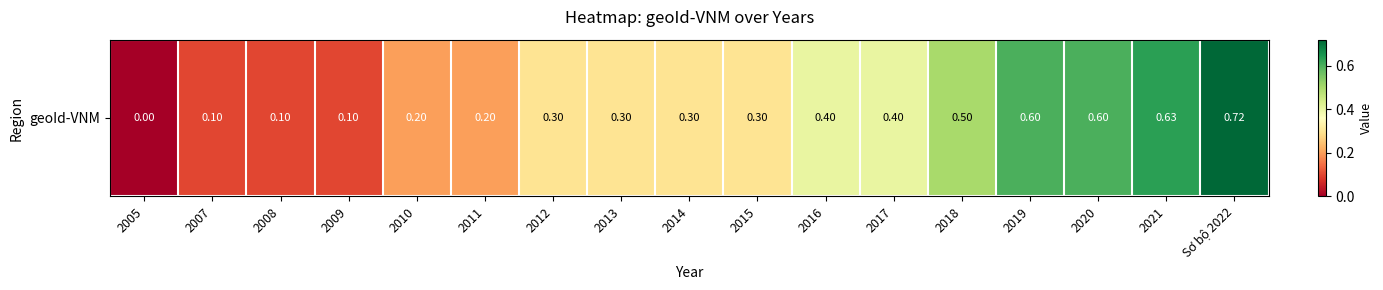

Count the number of categories in the chart.

17